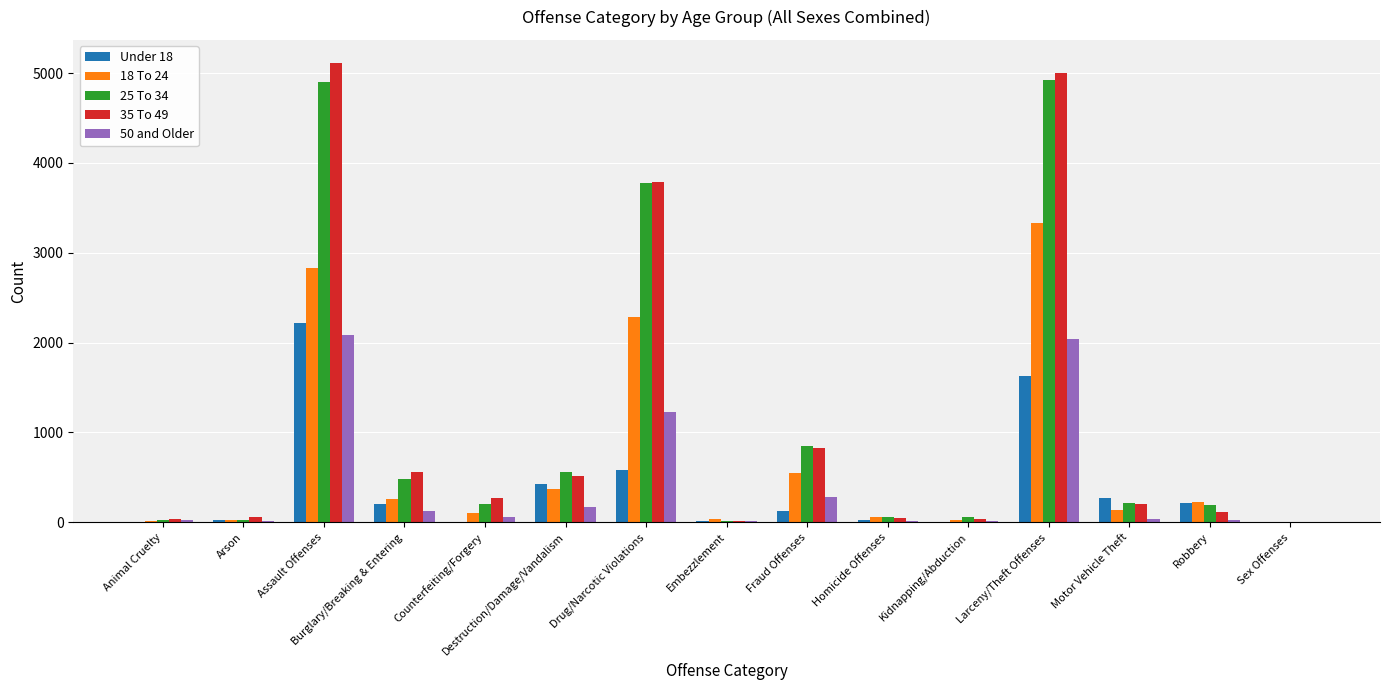

Is the value of 18 To 24 at Homicide Offenses greater than the value of 50 and Older at Assault Offenses?

No